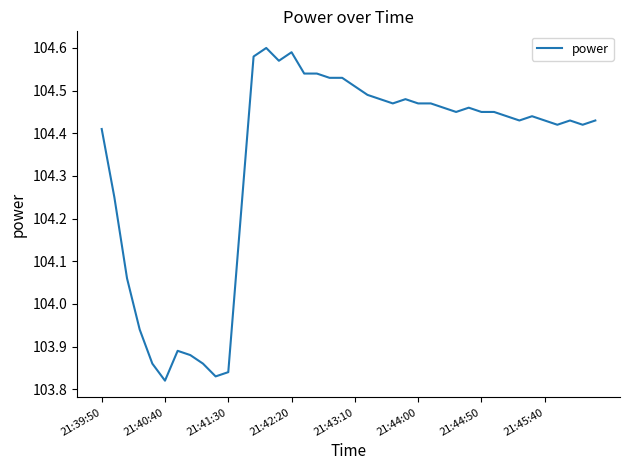

Is this an area chart (filled region under the line)?

No